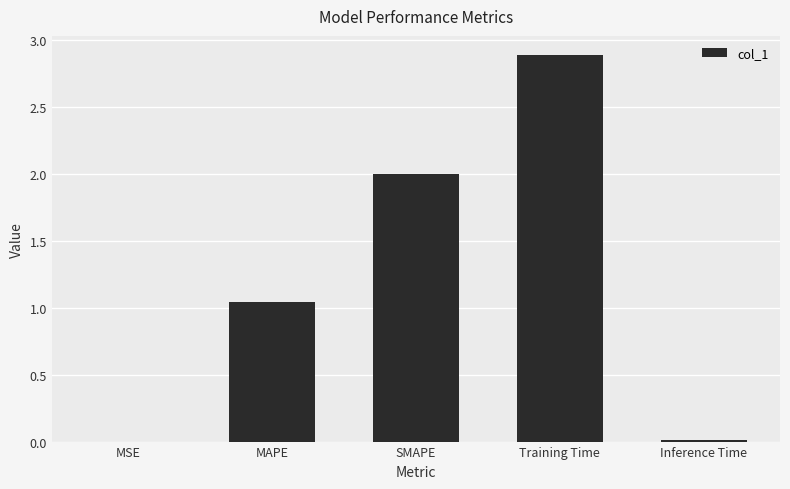

At which label is the value closest to 1?

MAPE